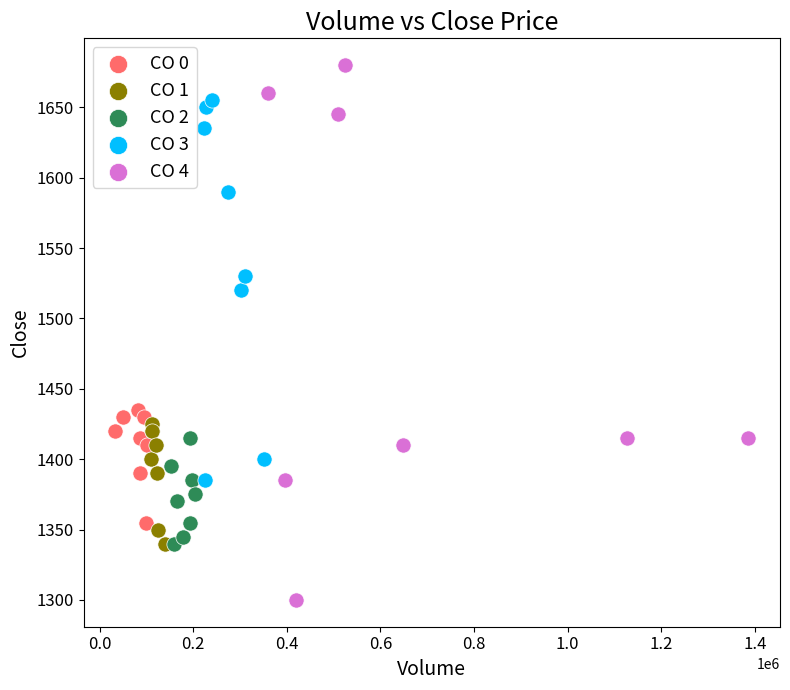

Which series contains the highest Y value?

CO 4